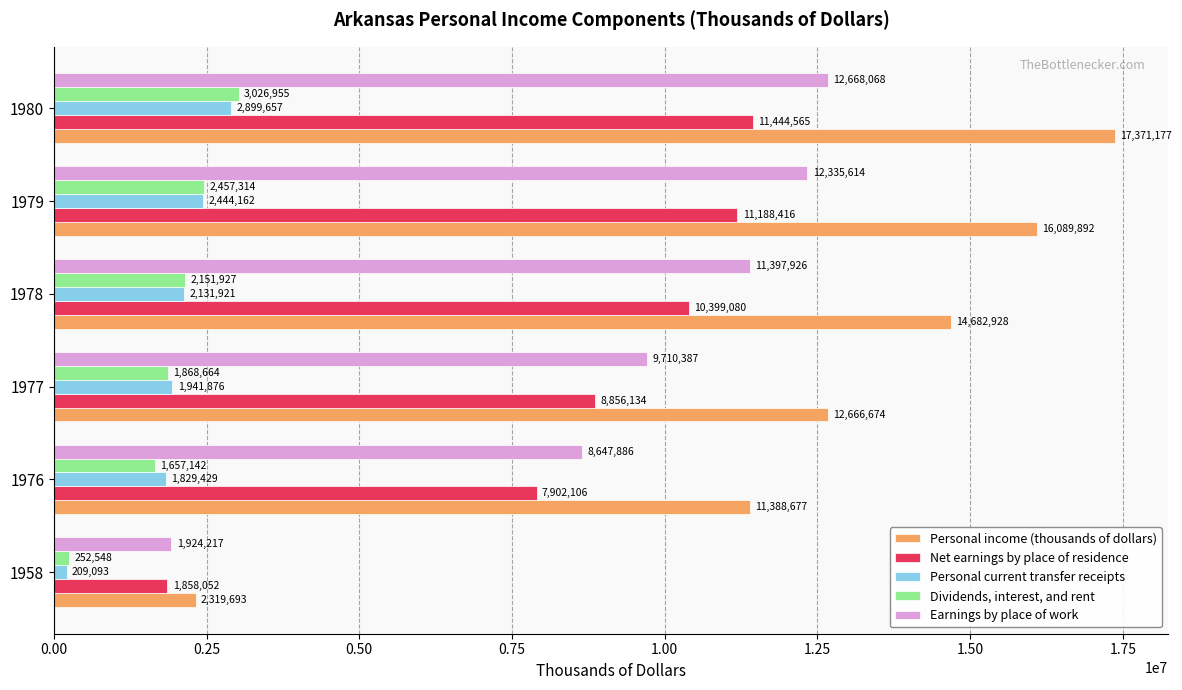

The Dividends, interest, and rent series shows 1283289 at 1977. True or false?

False